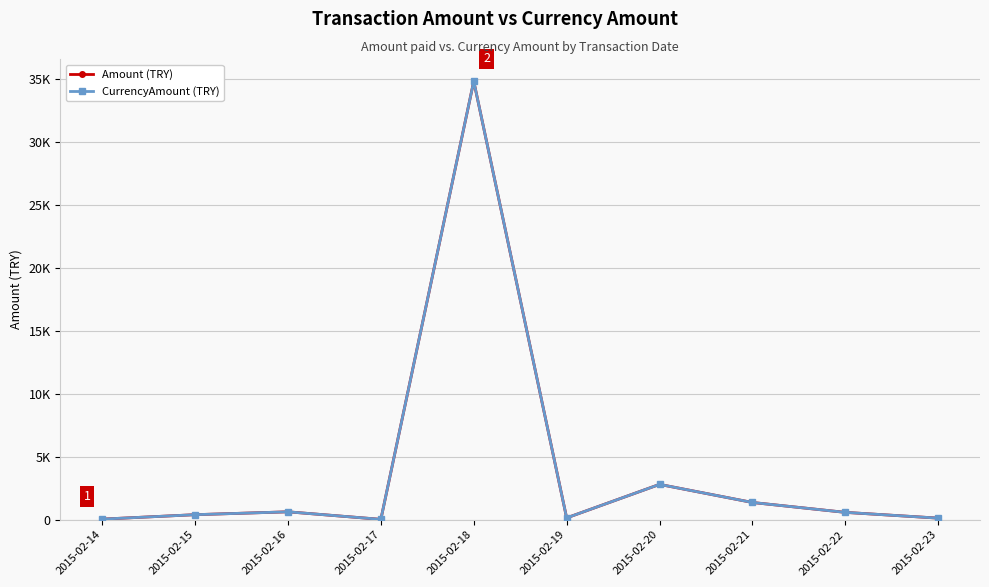

Is this an area chart (filled region under the line)?

No